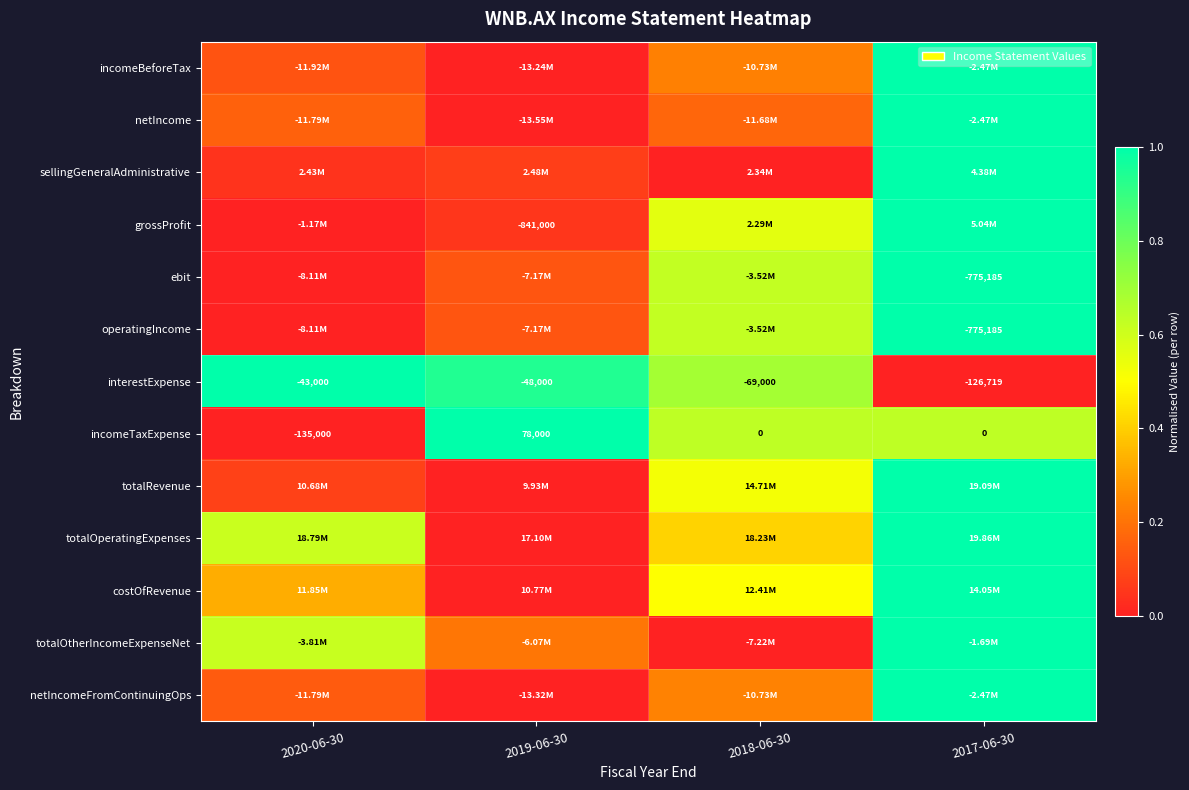

Which has a higher value, 2017-06-30 or 2020-06-30?

2017-06-30